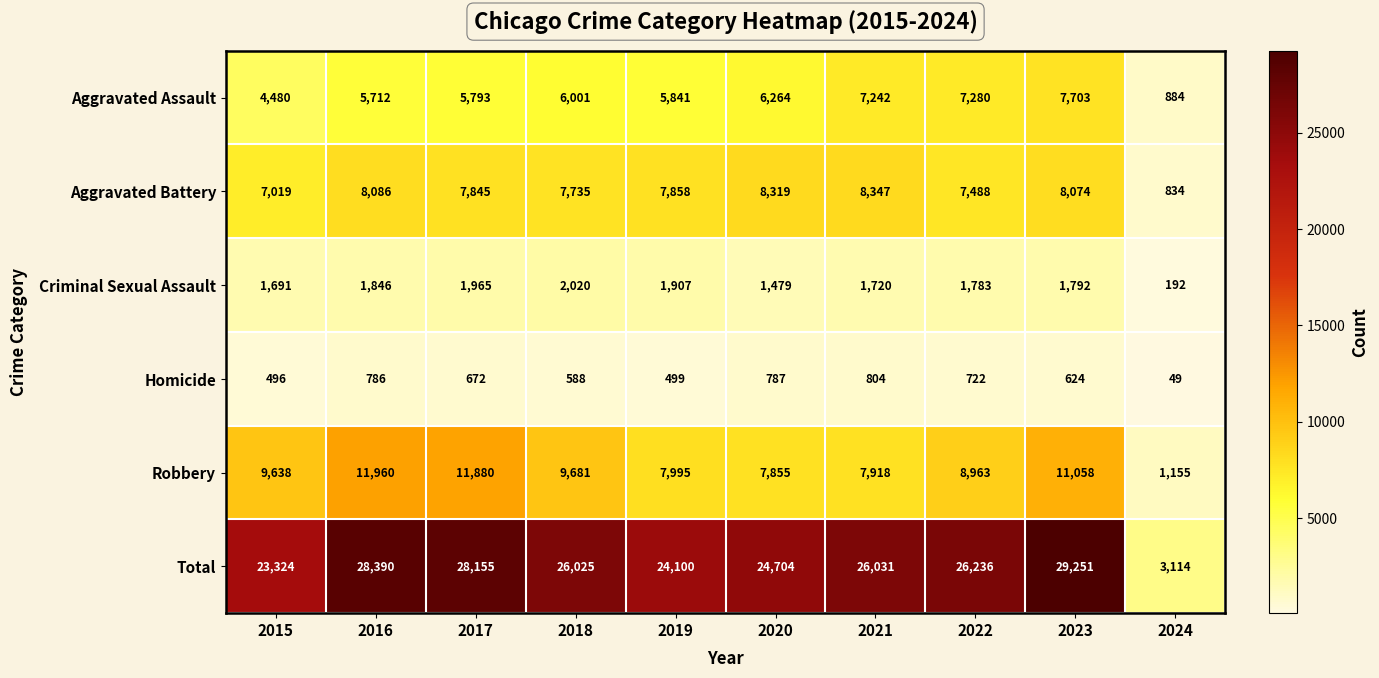

Which category has the highest value across all series?

2023